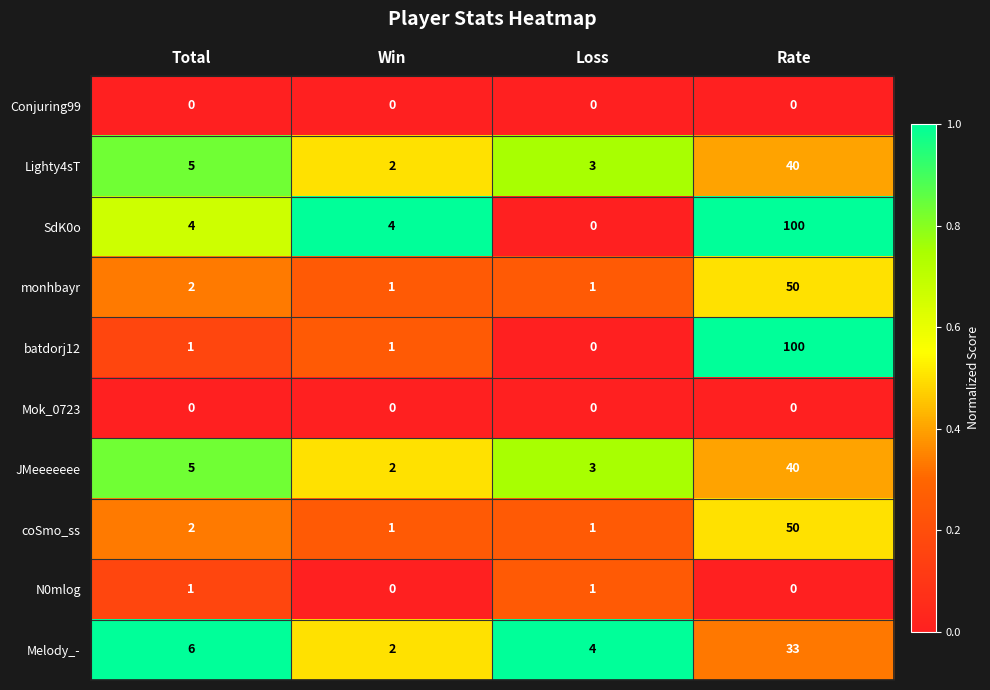

The value of coSmo_ss at Win is 1. True or false?

True